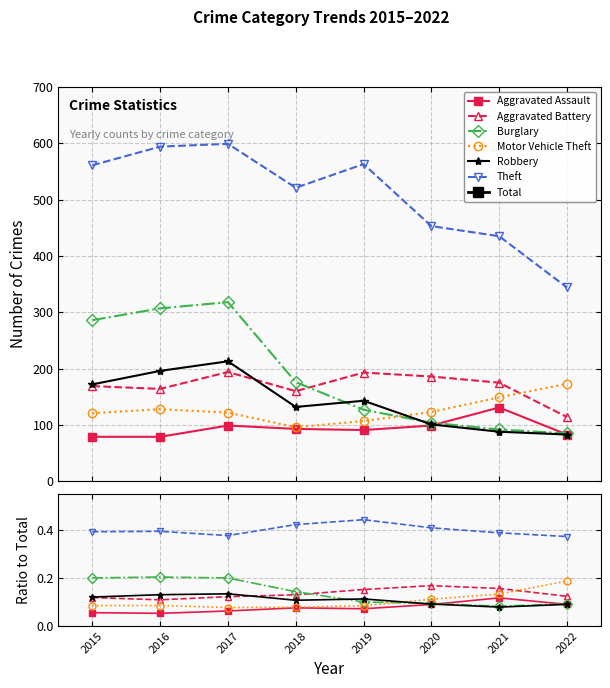

Does the chart have visible grid lines?

Yes